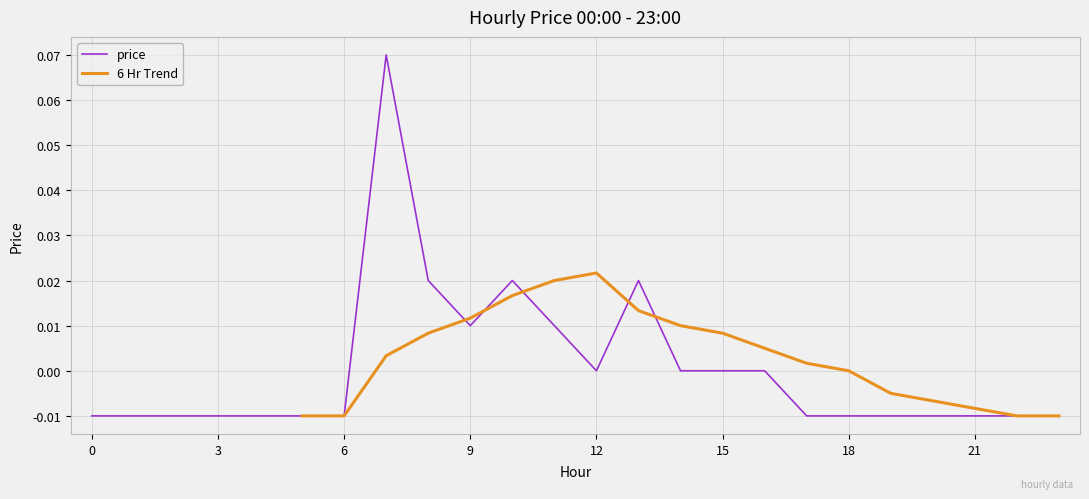

Is it true that the value at 3 is -0.0?

True